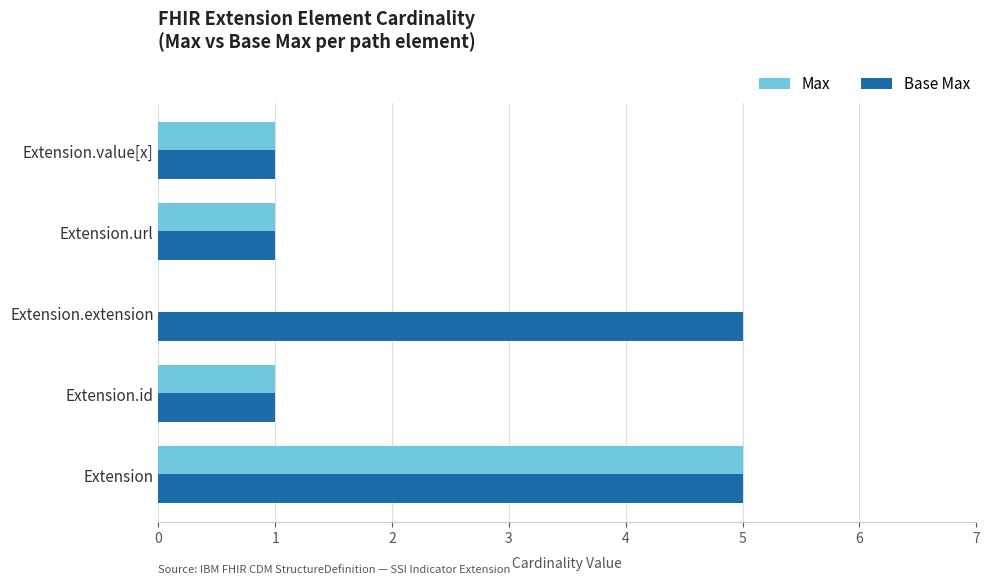

The value of Base Max at Extension.id is 1. True or false?

True